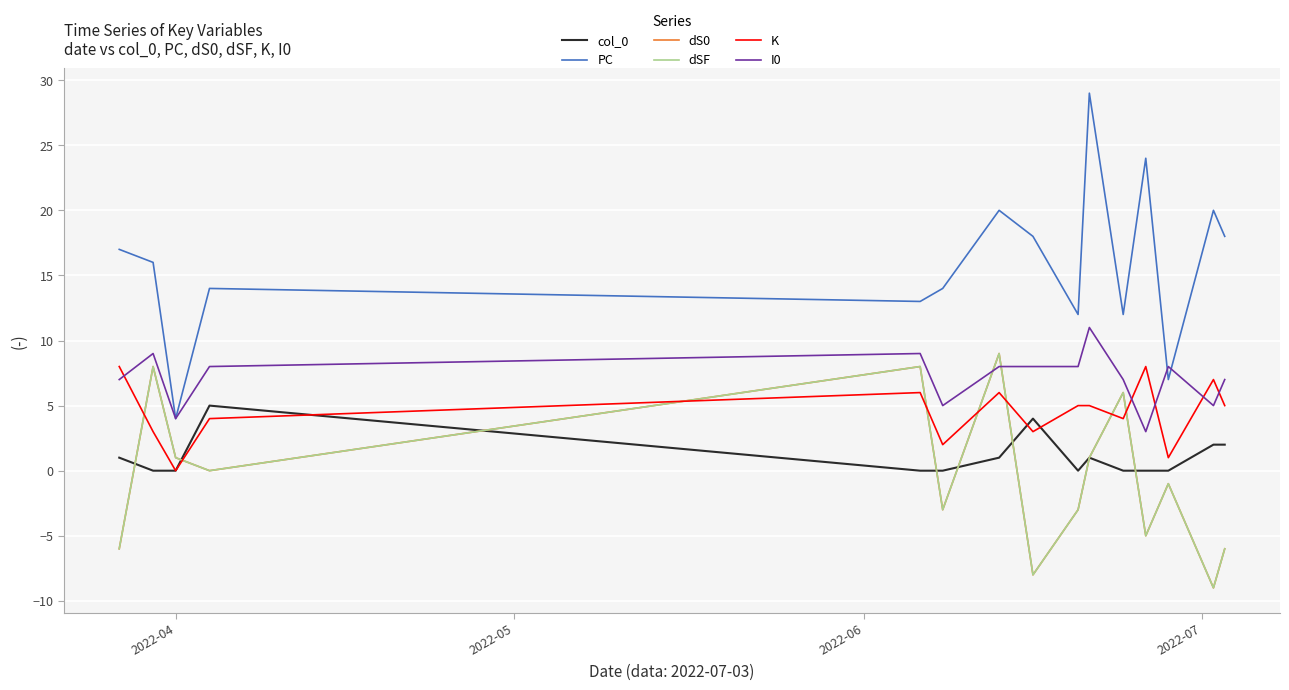

Reading left to right, what are all the values shown in this chart?

col_0: 1	0	0	5	0	0	1	4	0	1	0	0	0	2	2
PC: 17	16	4	14	13	14	20	18	12	29	12	24	7	20	18
dS0: -6	8	1	0	8	-3	9	-8	-3	1	6	-5	-1	-9	-6
dSF: -6	8	1	0	8	-3	9	-8	-3	1	6	-5	-1	-9	-6
K: 8	3	0	4	6	2	6	3	5	5	4	8	1	7	5
I0: 7	9	4	8	9	5	8	8	8	11	7	3	8	5	7